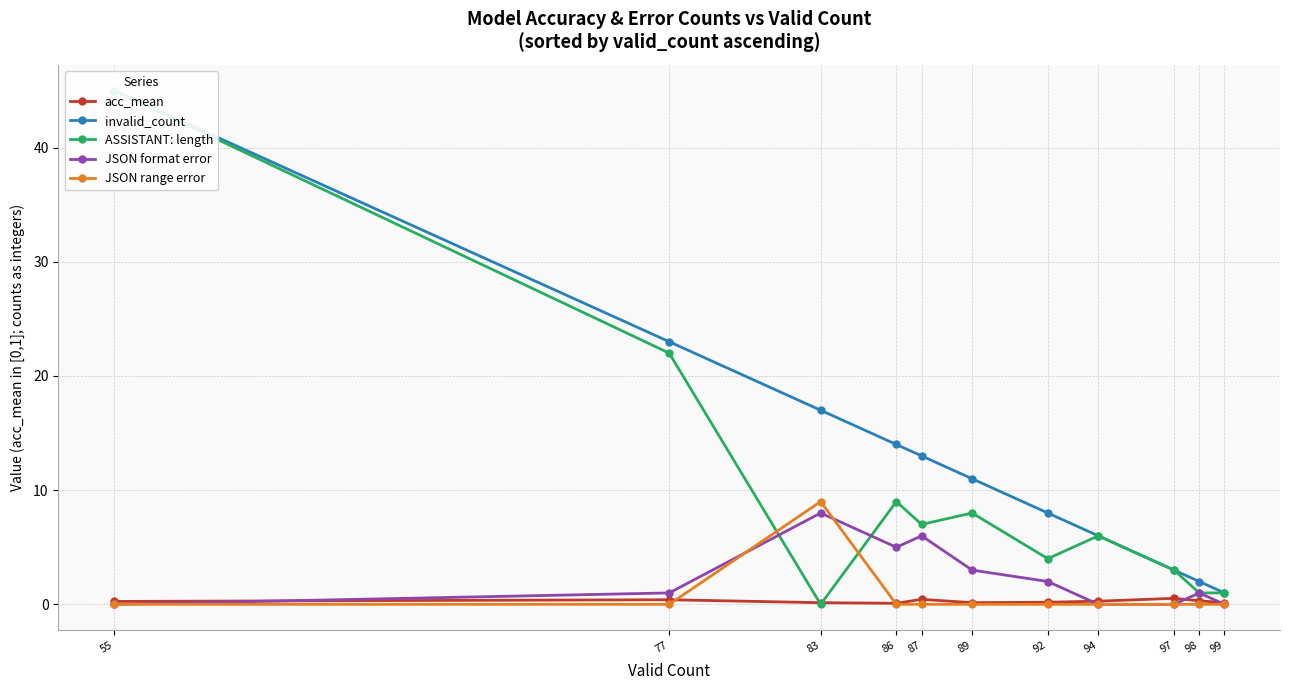

How many values in the invalid_count series are below 11?

5